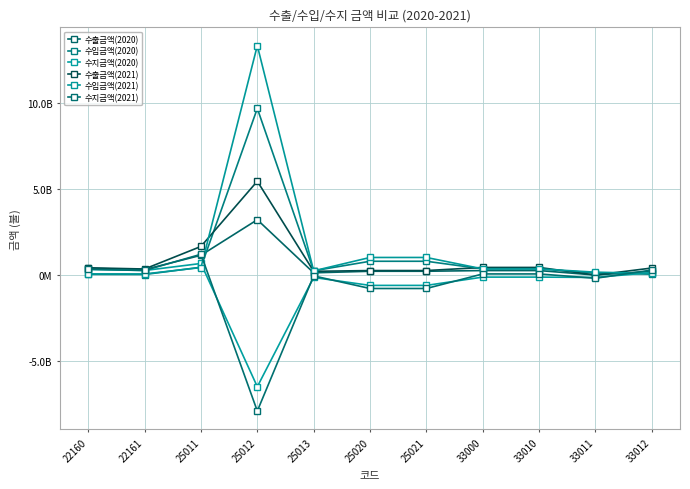

At which label does 수지금액(2020) reach its minimum?

25012